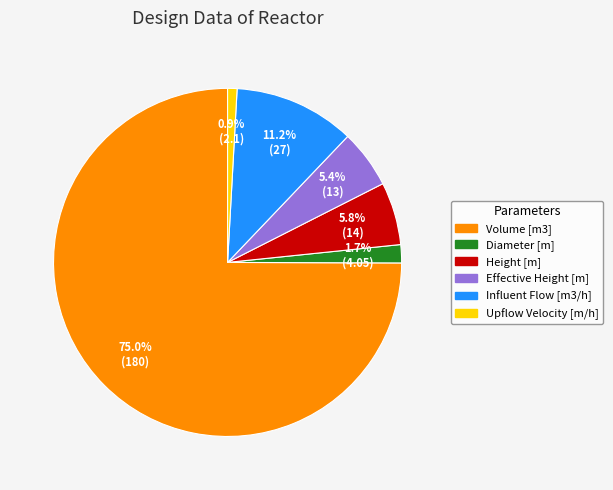

What is the largest slice in the pie chart?

Volume [m3]